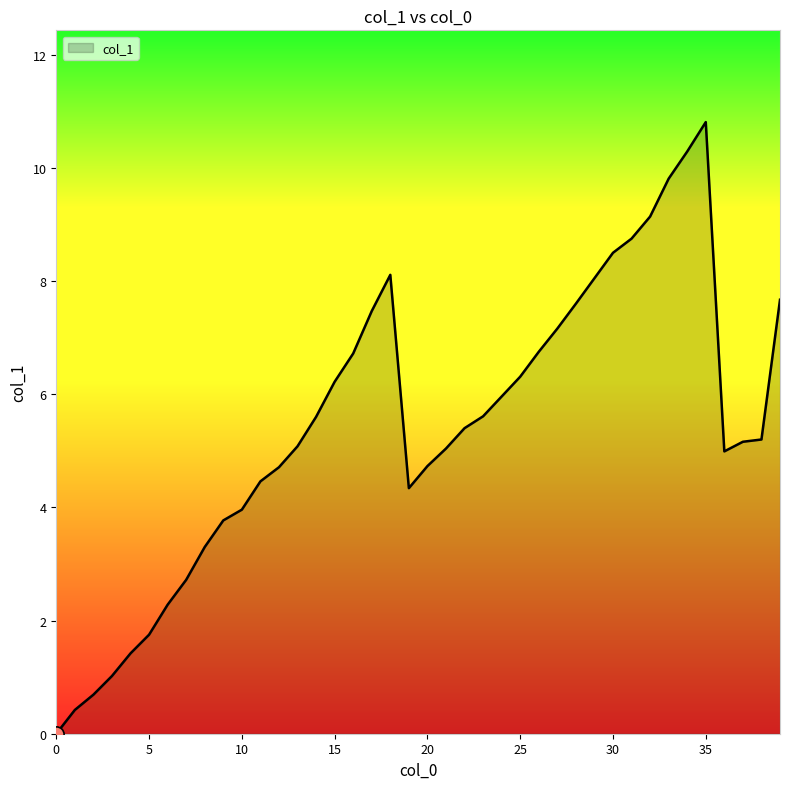

What is the maximum value shown in the chart?

10.8